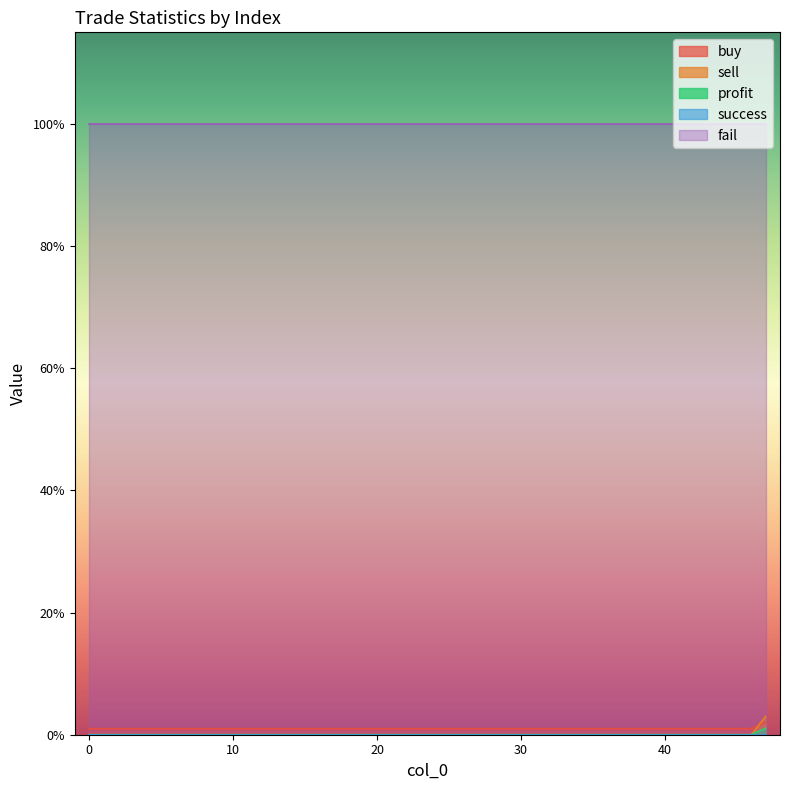

What are all the series names shown in the legend?

buy, sell, profit, success, fail